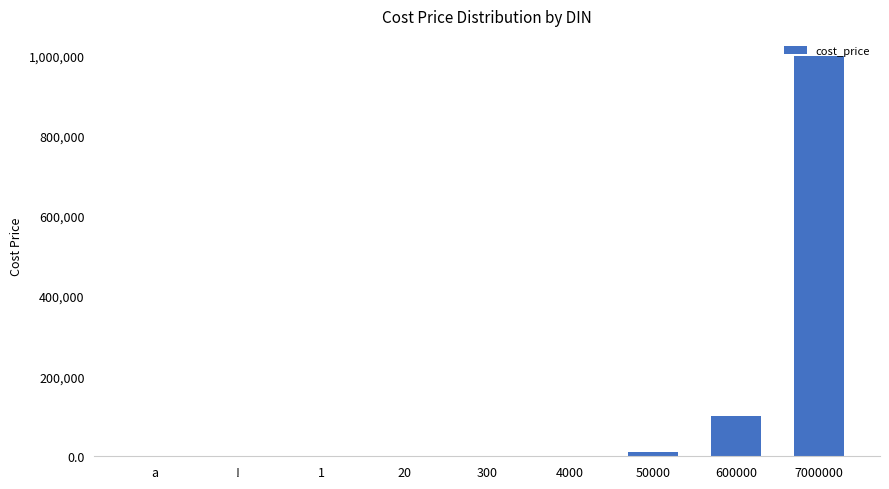

The value at 300 is 100.0. True or false?

True